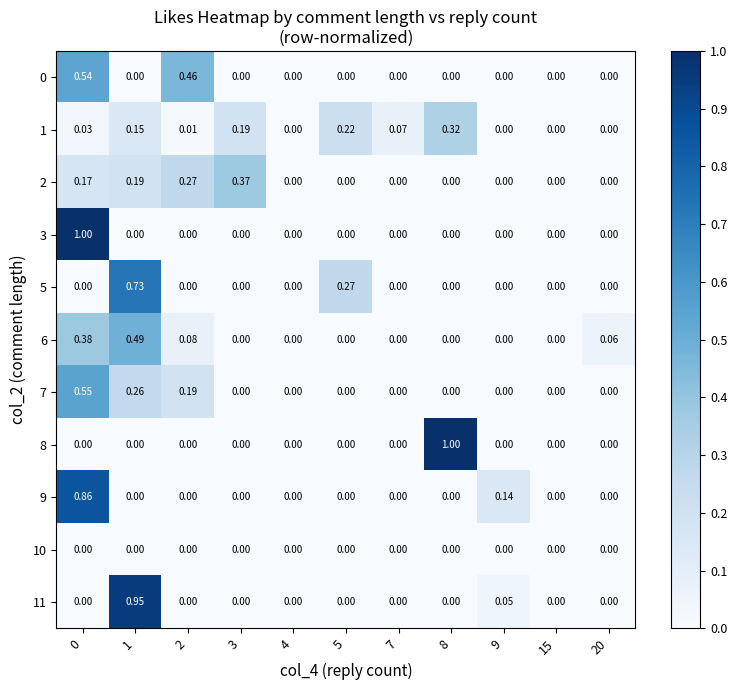

How many distinct data groups are displayed?

11